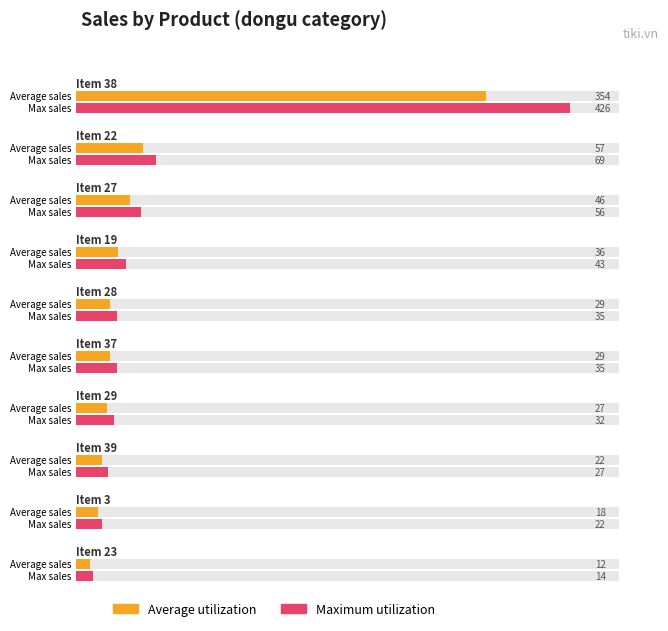

True or false: Maximum utilization has a value of 27 at Item 39.

True